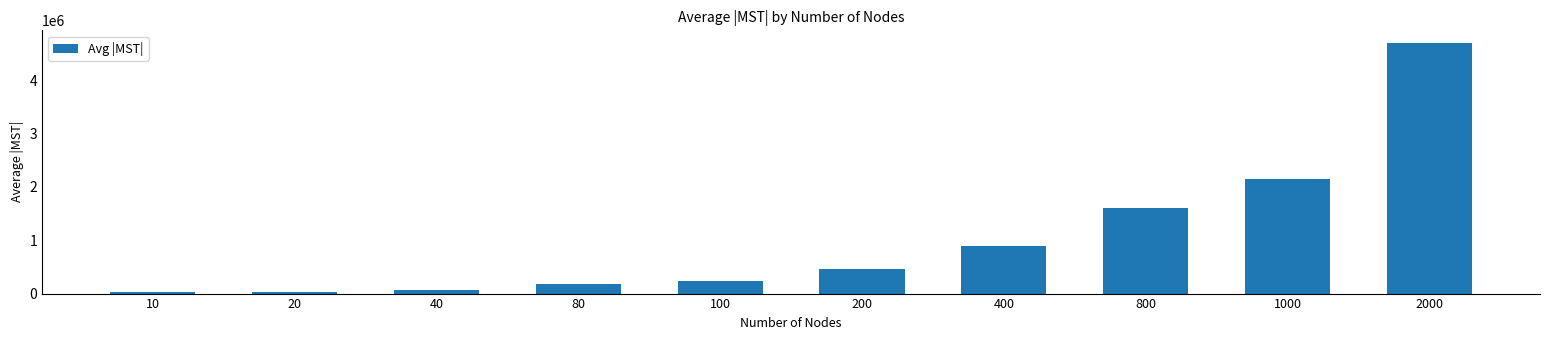

What is the sum of the values at 40 and 1000?

2228563.8